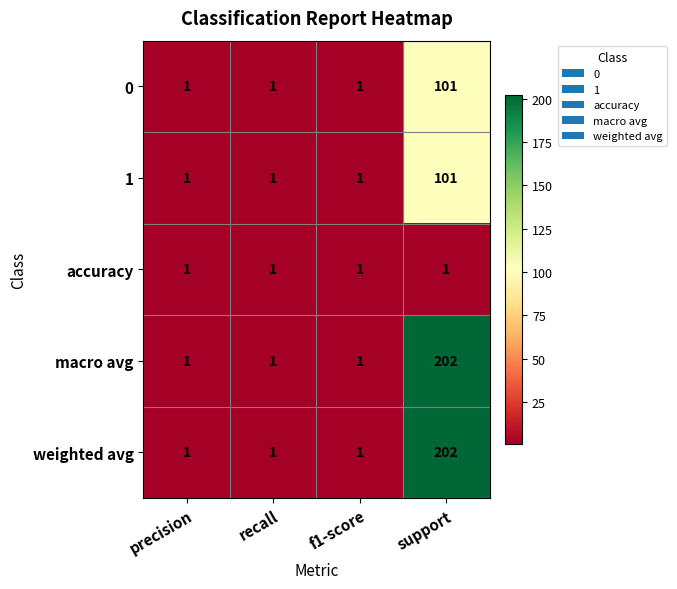

Reading right to left, extract all data points from this chart.

0: 101	1	1	1
1: 101	1	1	1
accuracy: 1	1	1	1
macro avg: 202	1	1	1
weighted avg: 202	1	1	1